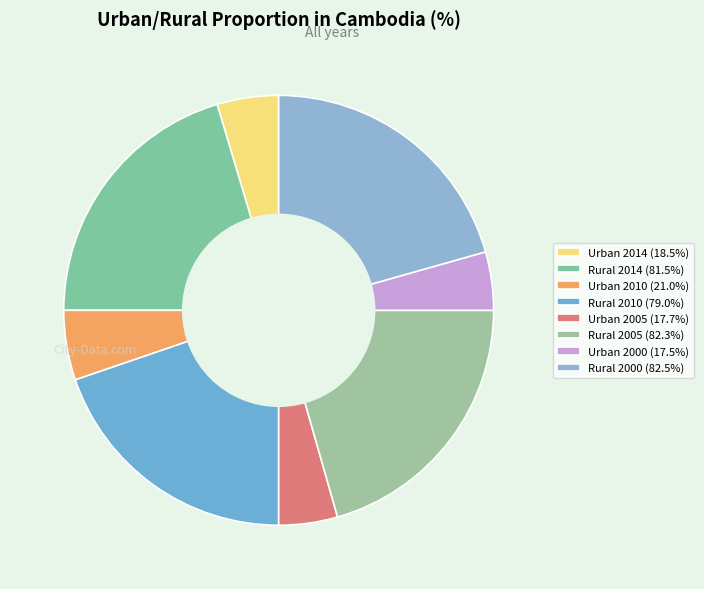

True or false: Rural 2005 accounts for 21% of the total.

True